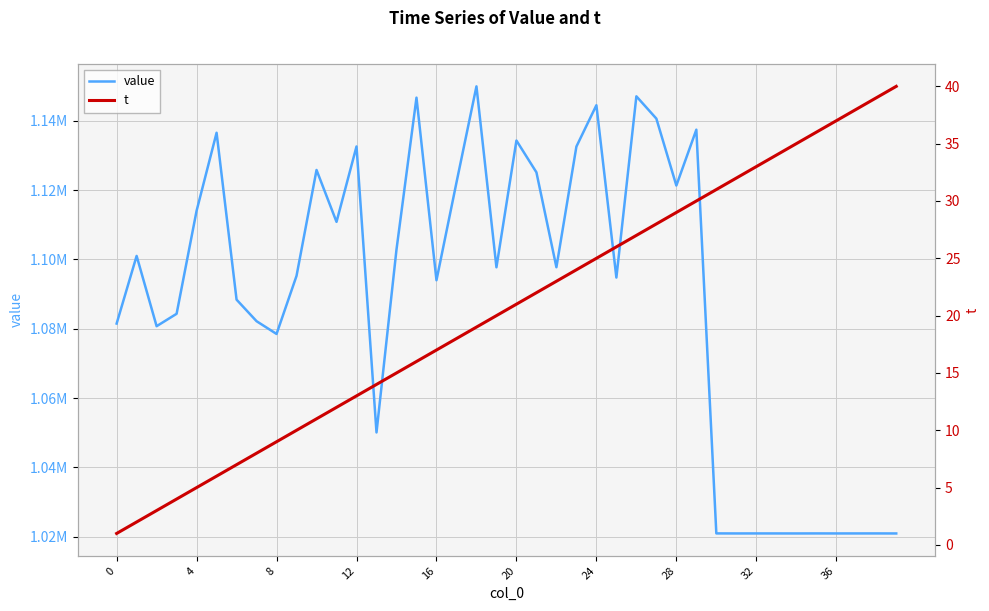

What is the difference between the maximum and minimum values in the value series?

128935.7